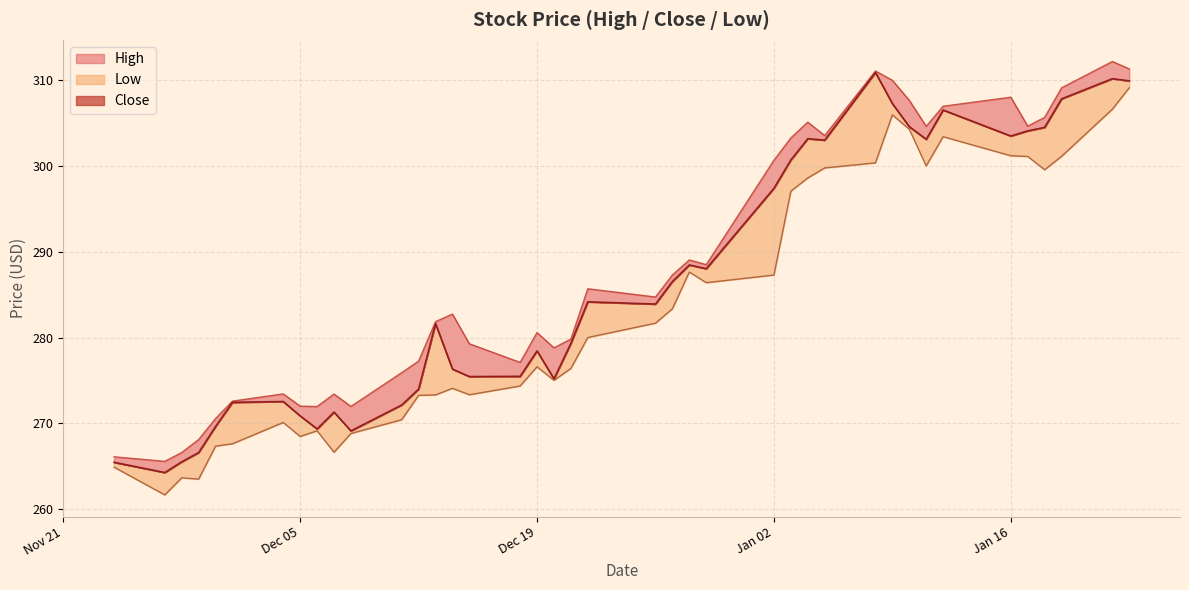

Reading left to right, transcribe all the data shown in this chart.

High: 266.1	265.6	266.6	268.1	270.6	272.6	273.4	272.0	272.0	273.4	272.0	275.9	277.2	281.9	282.7	279.3	277.1	280.6	278.8	279.8	285.7	284.7	287.3	289.0	288.5	300.6	303.2	305.1	303.5	311.0	310.0	307.6	304.6	307.0	308.0	304.6	305.6	309.1	312.2	311.3
Close: 265.5	264.3	265.5	266.6	269.6	272.5	272.5	270.9	269.4	271.3	269.1	272.1	274.0	281.6	276.3	275.5	275.5	278.4	275.2	279.3	284.2	283.9	286.5	288.5	288.0	297.4	300.7	303.2	303.0	310.9	307.3	304.6	303.1	306.5	303.5	304.1	304.5	307.8	310.2	309.9
Low: 264.9	261.7	263.6	263.5	267.3	267.6	270.1	268.5	269.1	266.6	268.8	270.4	273.3	273.3	274.1	273.3	274.4	276.6	275.0	276.4	280.0	281.7	283.4	287.6	286.4	287.3	297.0	298.6	299.8	300.4	305.9	304.3	300.0	303.4	301.2	301.1	299.5	301.1	306.6	309.1